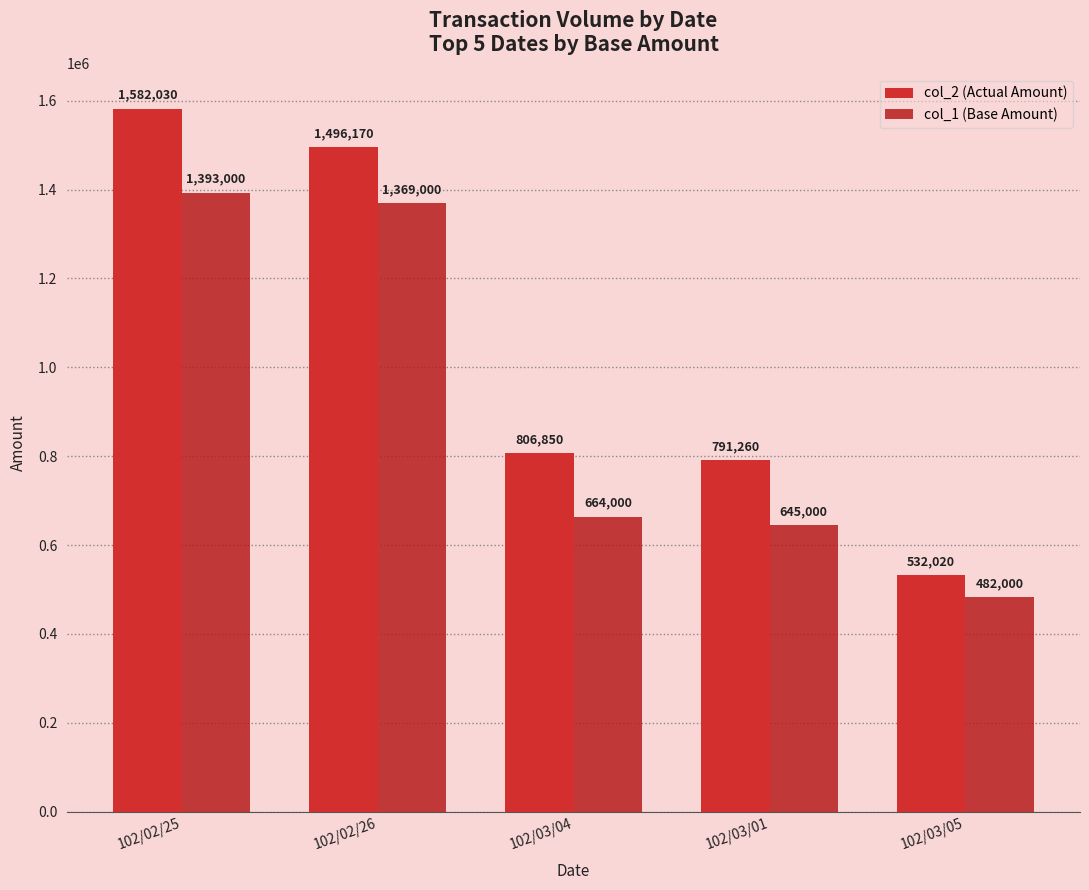

Between 102/02/25 and 102/03/05, which is larger?

102/02/25